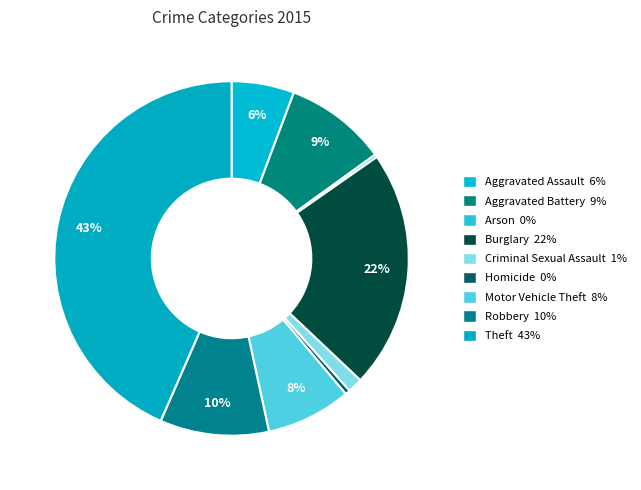

What is the largest slice in the pie chart?

Theft